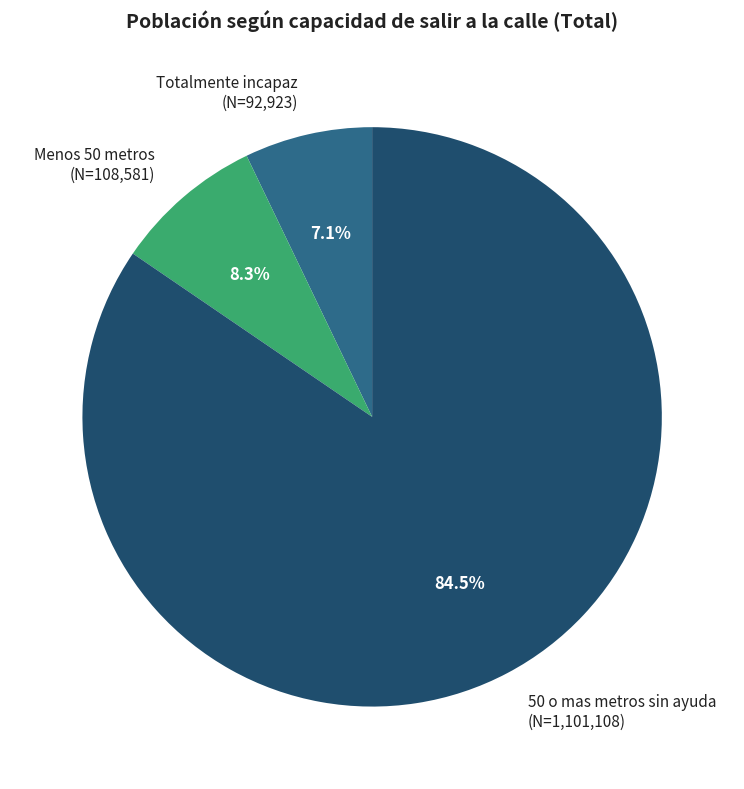

What portion of the pie excludes Totalmente incapaz?

92.9%